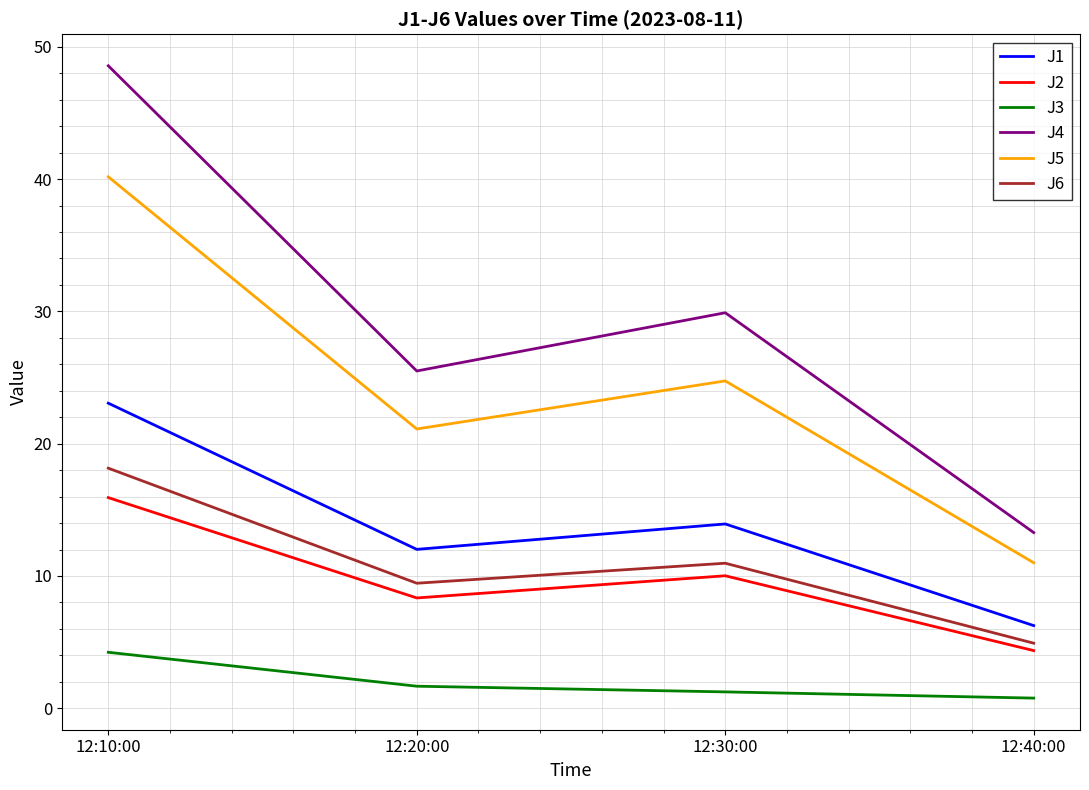

What is the lowest value of the J5 series?

11.0